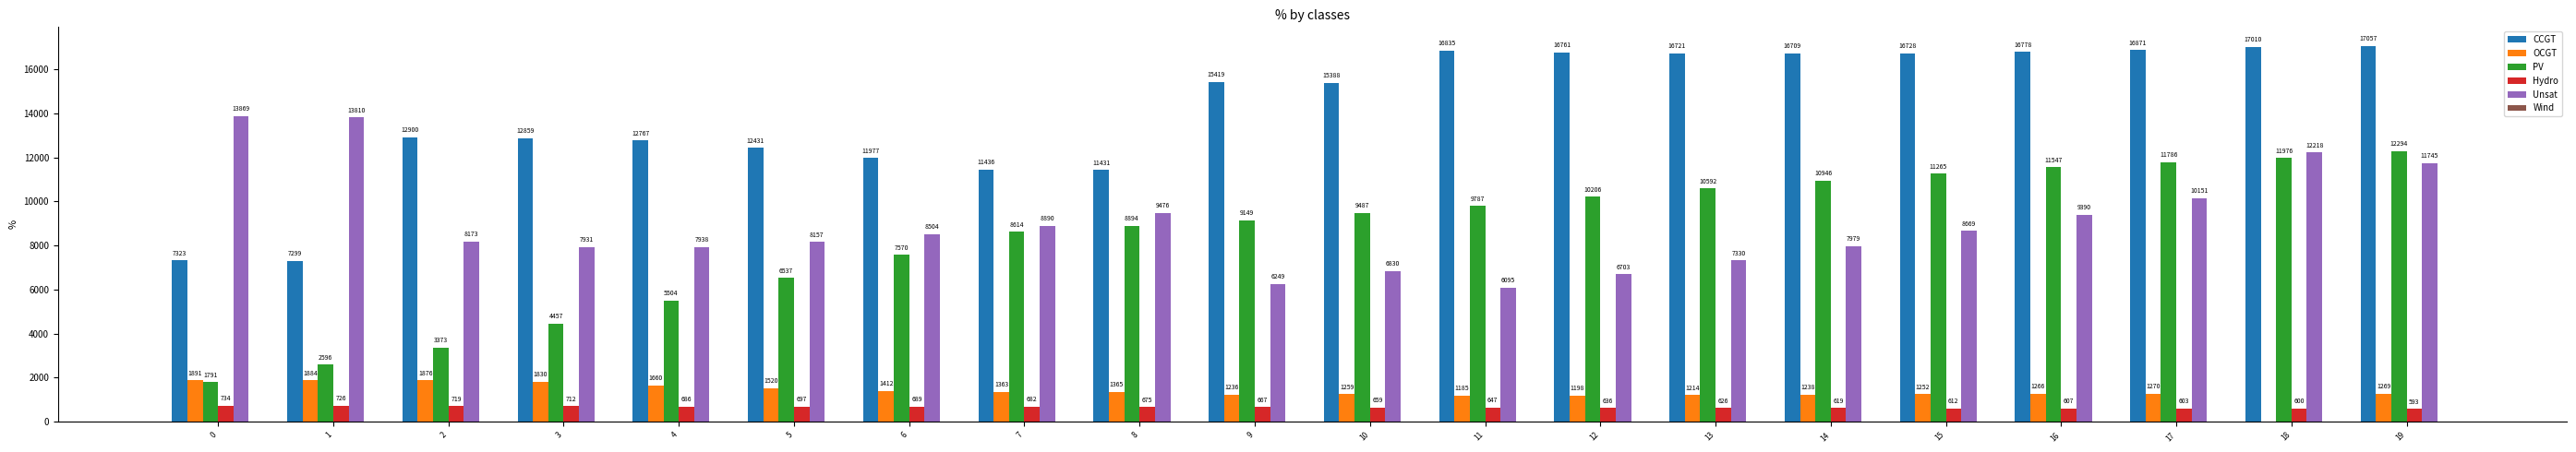

Count the number of categories in the chart.

20